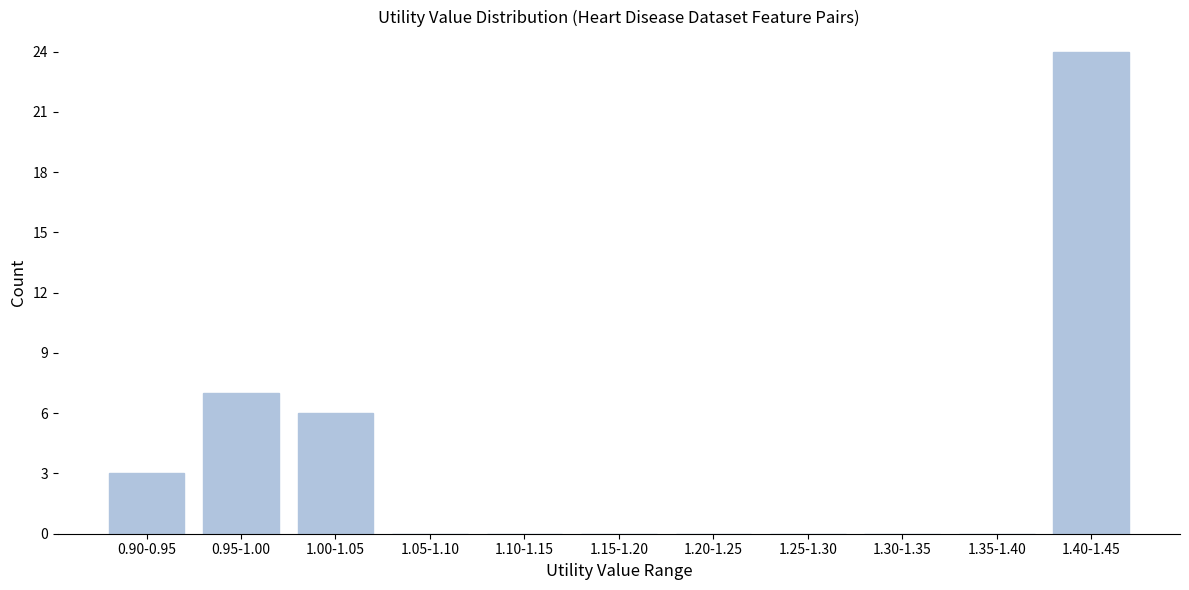

Reading left to right, what are all the values shown in this chart?

0.90-0.95=3	0.95-1.00=7	1.00-1.05=6	1.05-1.10=0	1.10-1.15=0	1.15-1.20=0	1.20-1.25=0	1.25-1.30=0	1.30-1.35=0	1.35-1.40=0	1.40-1.45=24